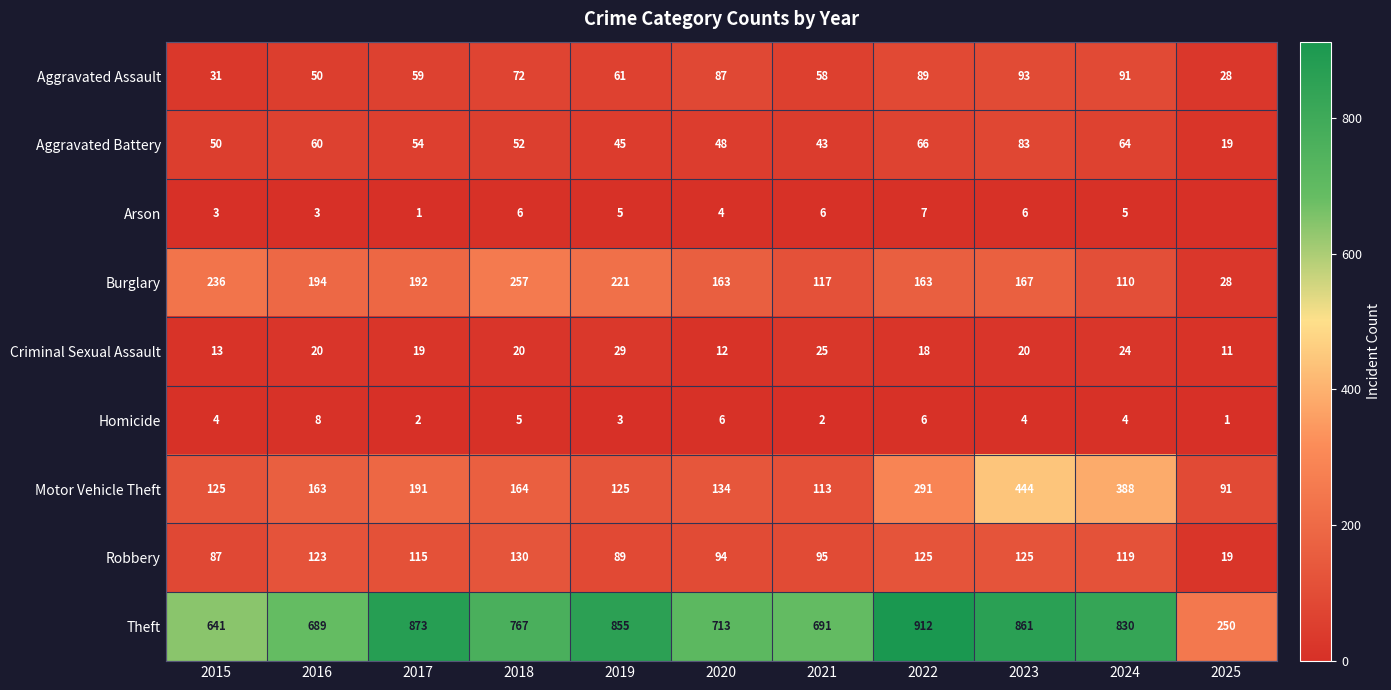

The Theft series shows 440 at 2019. True or false?

False